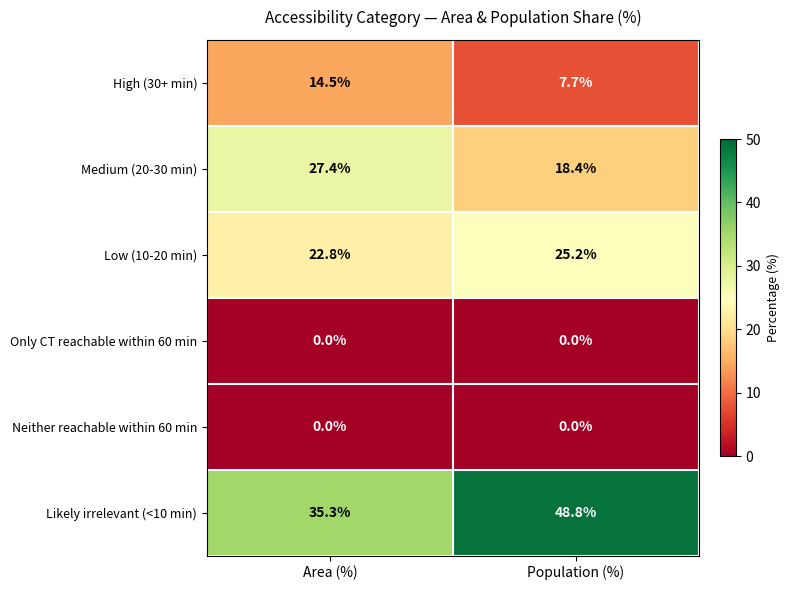

What is the difference between the maximum and minimum values in the Medium (20-30 min) series?

9.0